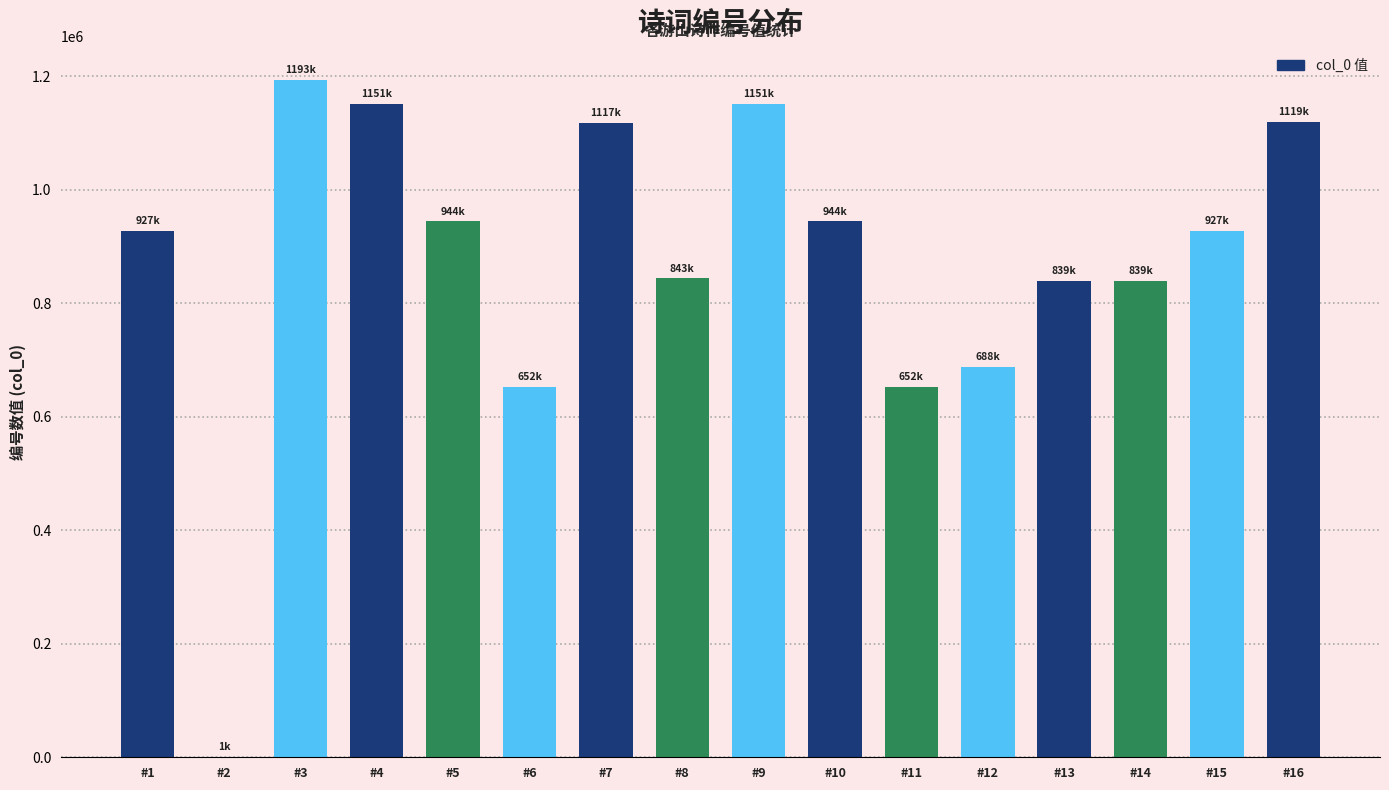

What is the sum of all values?

13995231